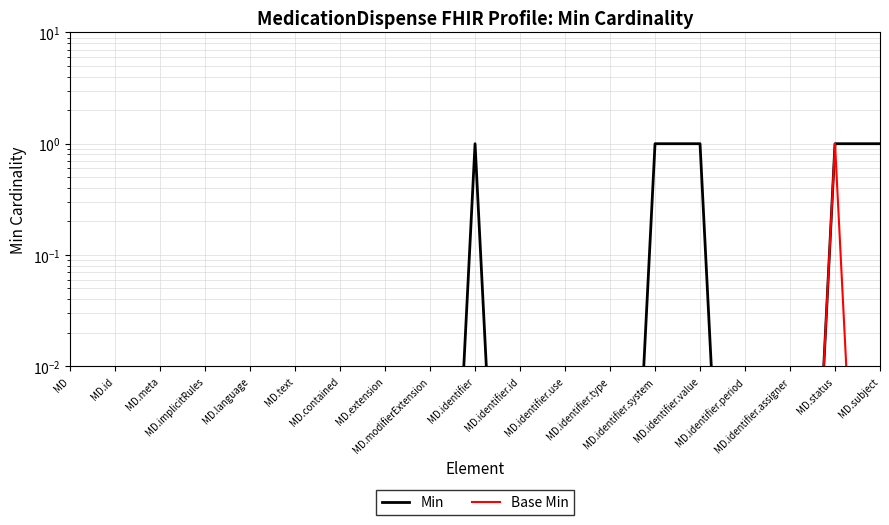

Rank the series by their maximum value, from lowest to highest.

Min, Base Min